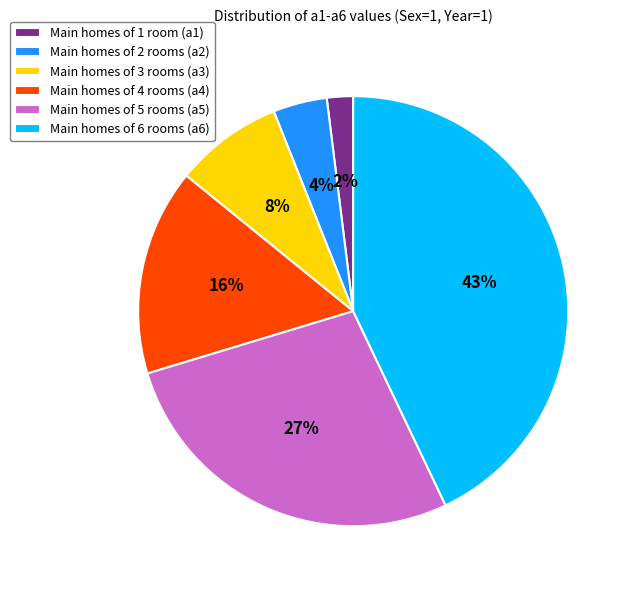

How many slices are in this pie chart?

6